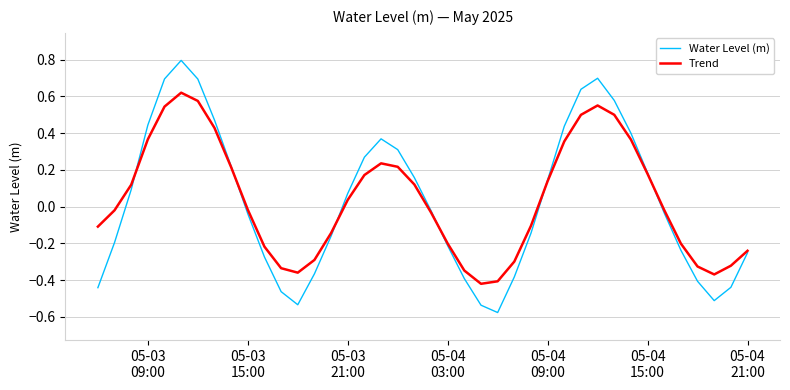

Which series has the widest spread of values?

Water Level (m)